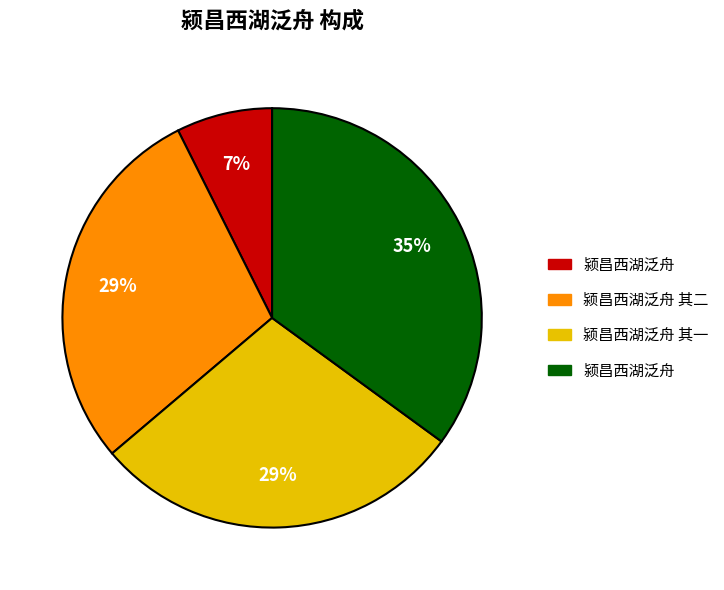

To the nearest percent, what is the difference between the largest and smallest slice percentages?

28%